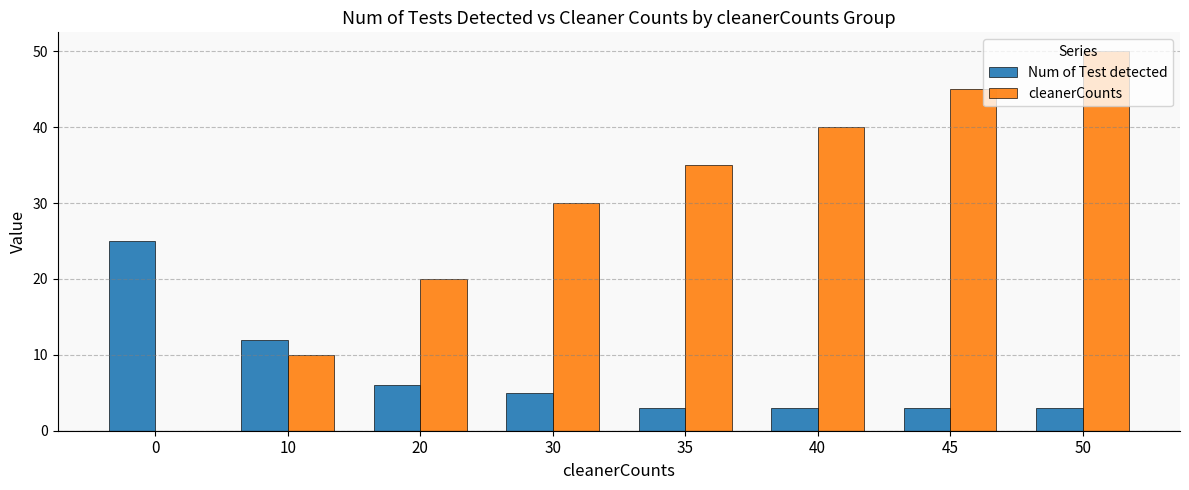

How many groups of bars are there?

8